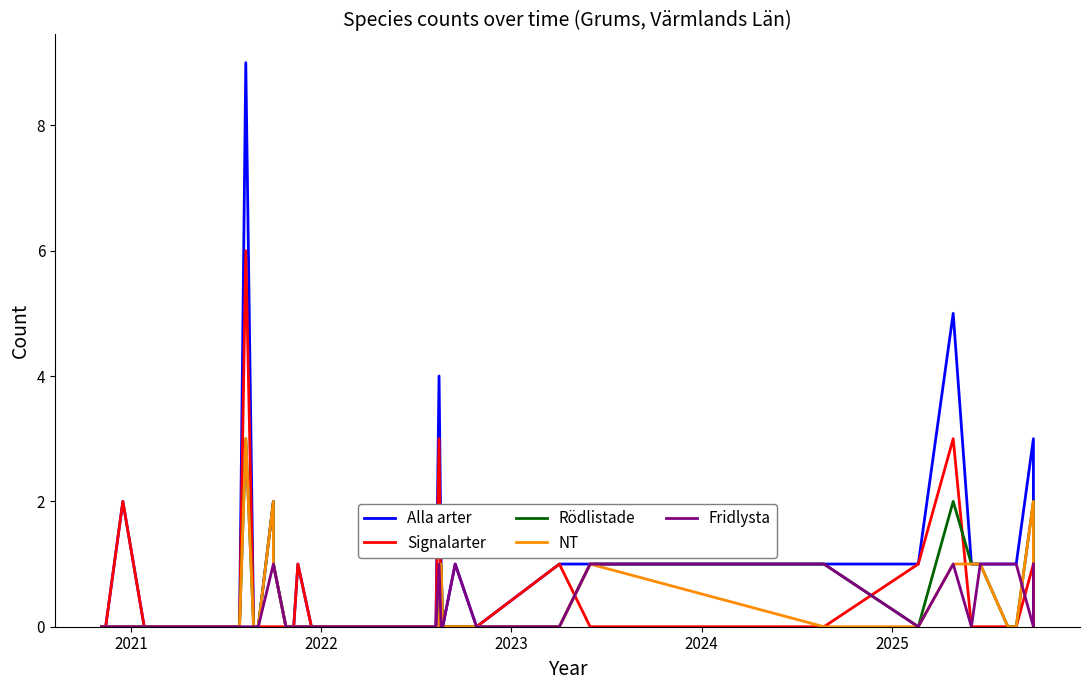

At how many categories does at least one series exceed 8?

1